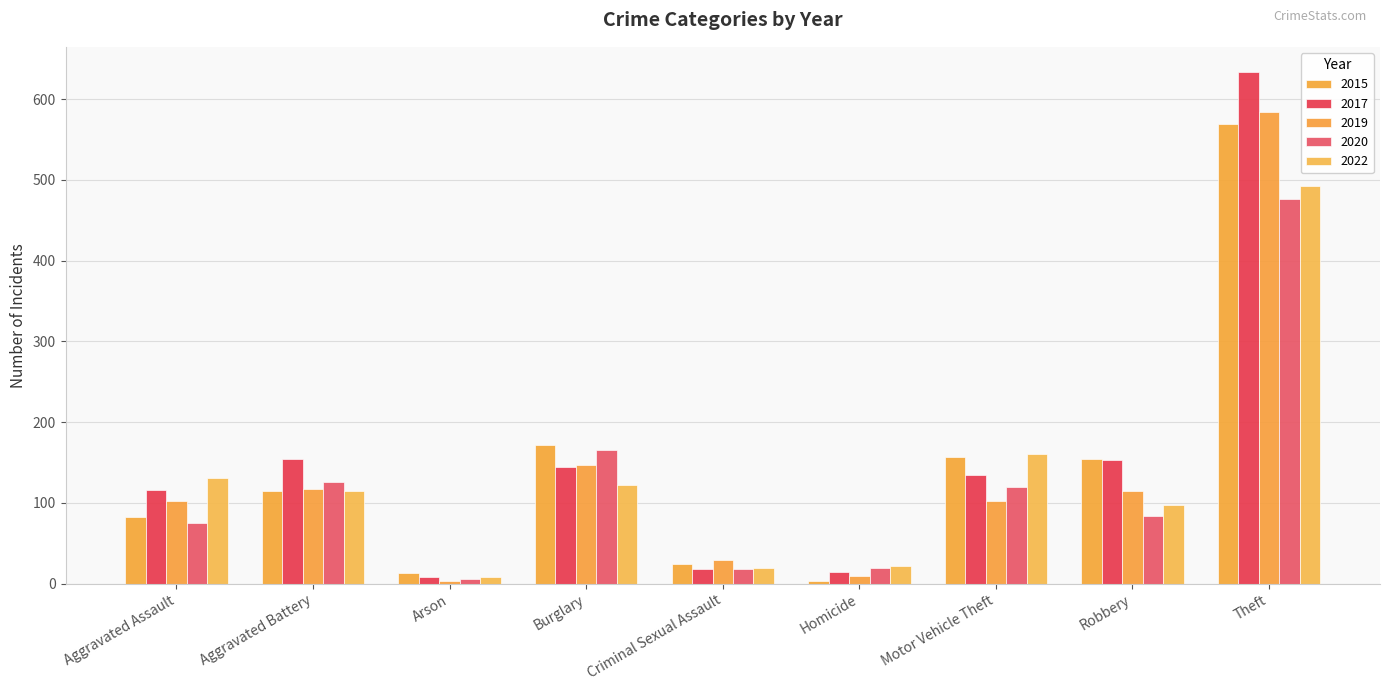

How many bars are there in total?

45